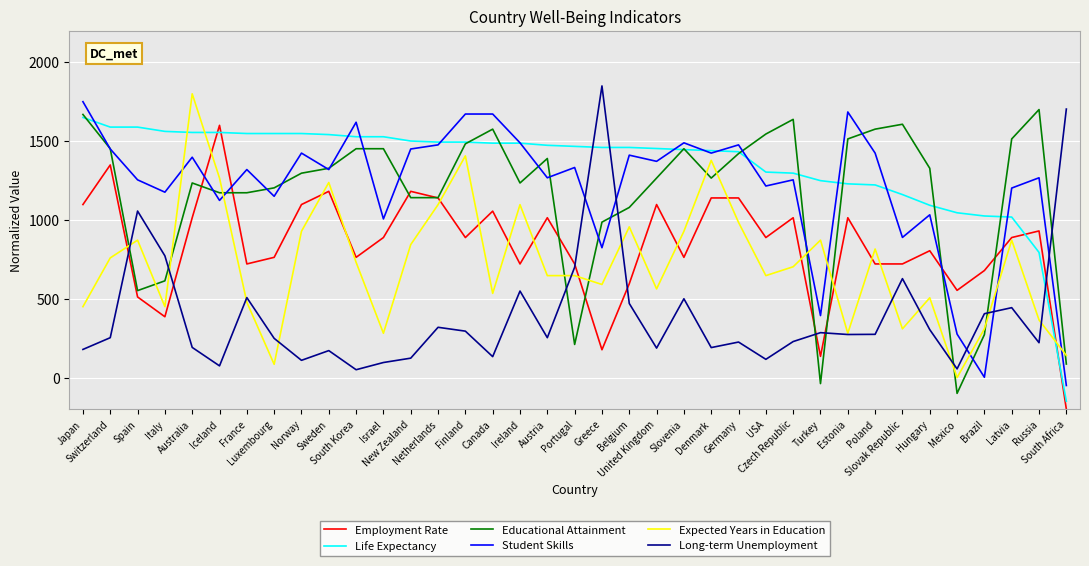

True or false: Student Skills has a value of 1476.1 at Netherlands.

True